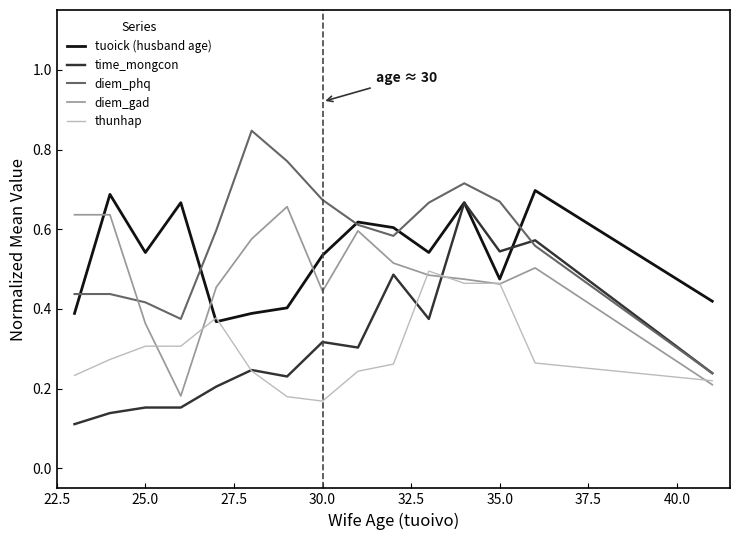

What are all the series names shown in the legend?

tuoick (husband age), time_mongcon, diem_phq, diem_gad, thunhap